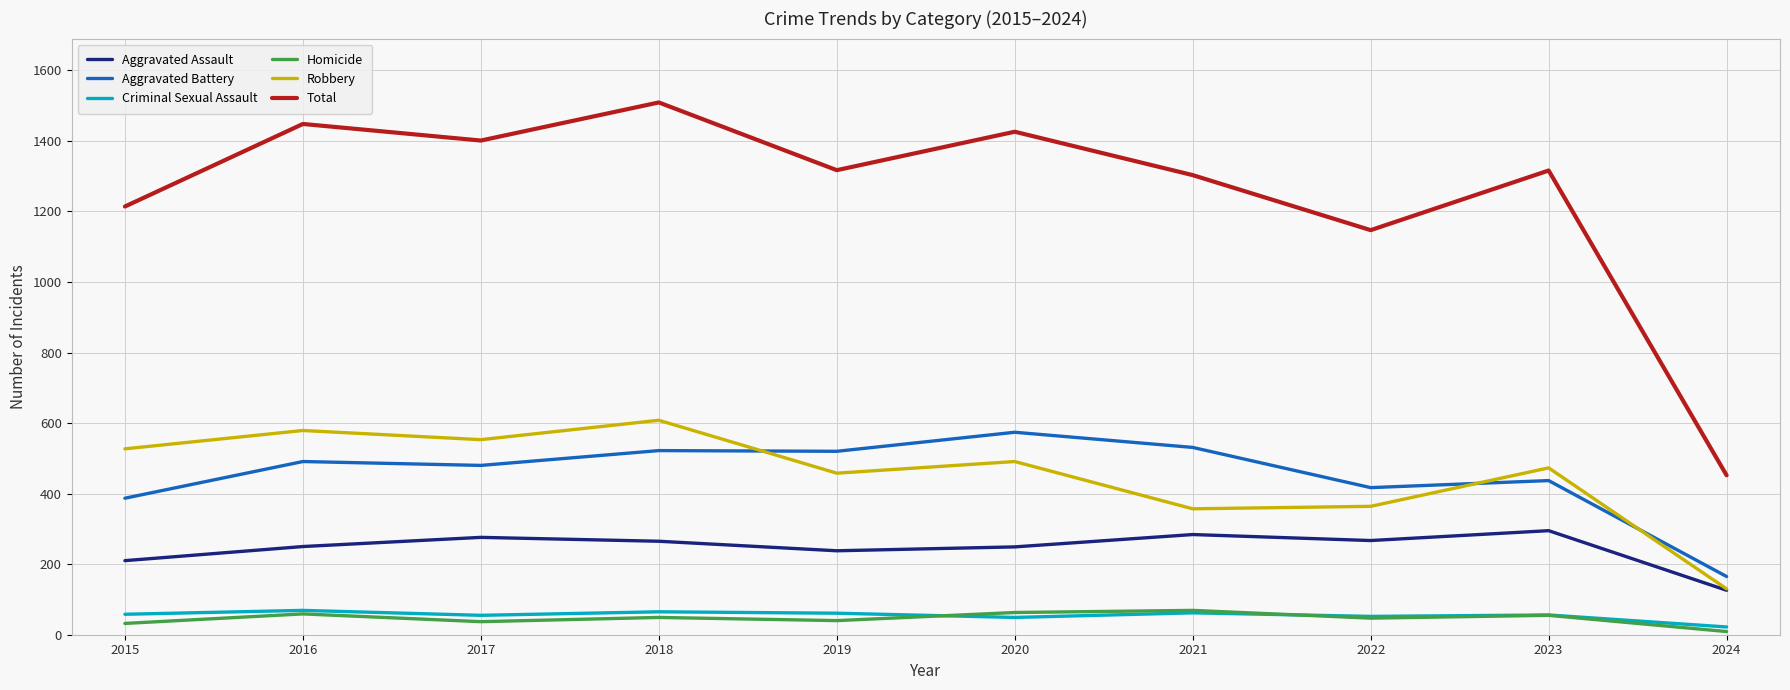

Where does the Aggravated Assault series first go above 265?

2017